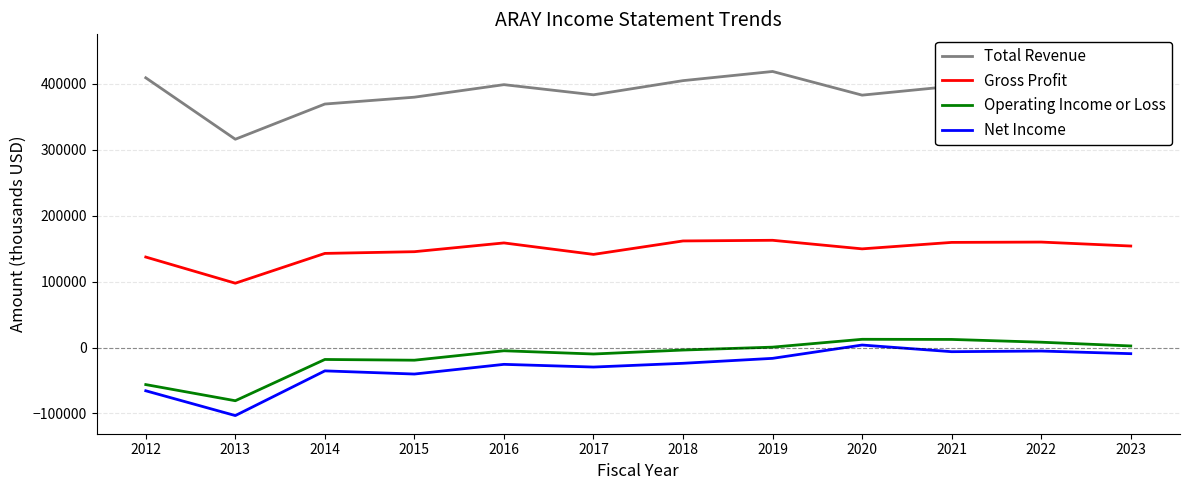

Where is the first local maximum for Total Revenue?

2016